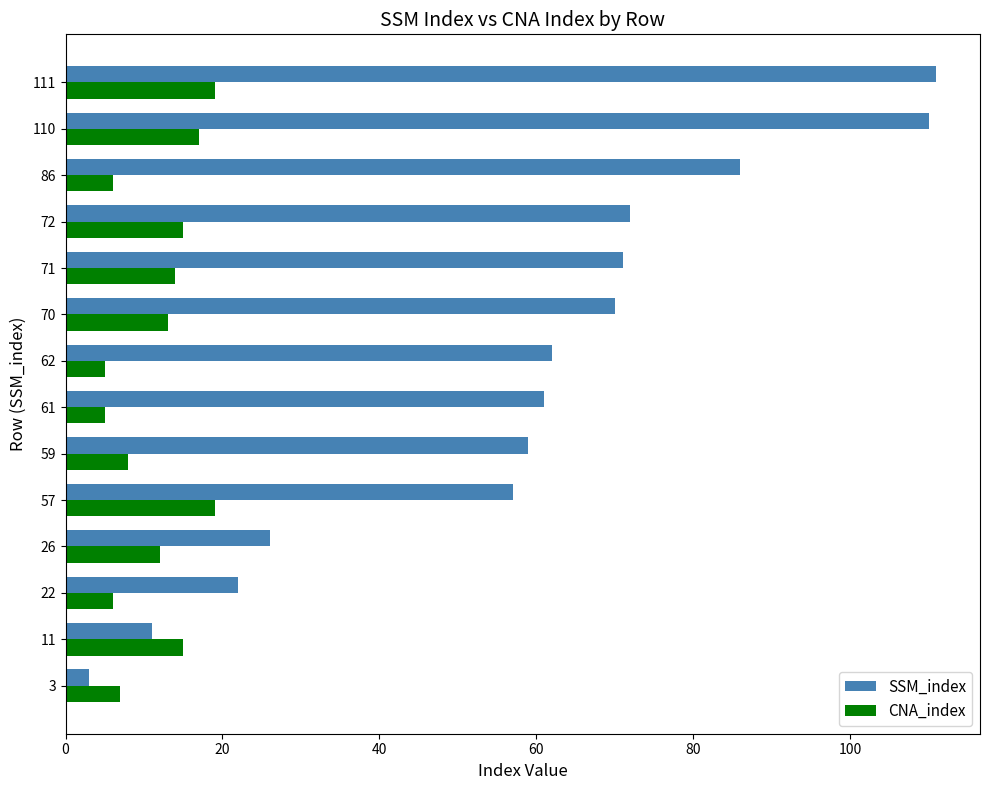

Is the value of SSM_index at 11 greater than the value of CNA_index at 110?

No